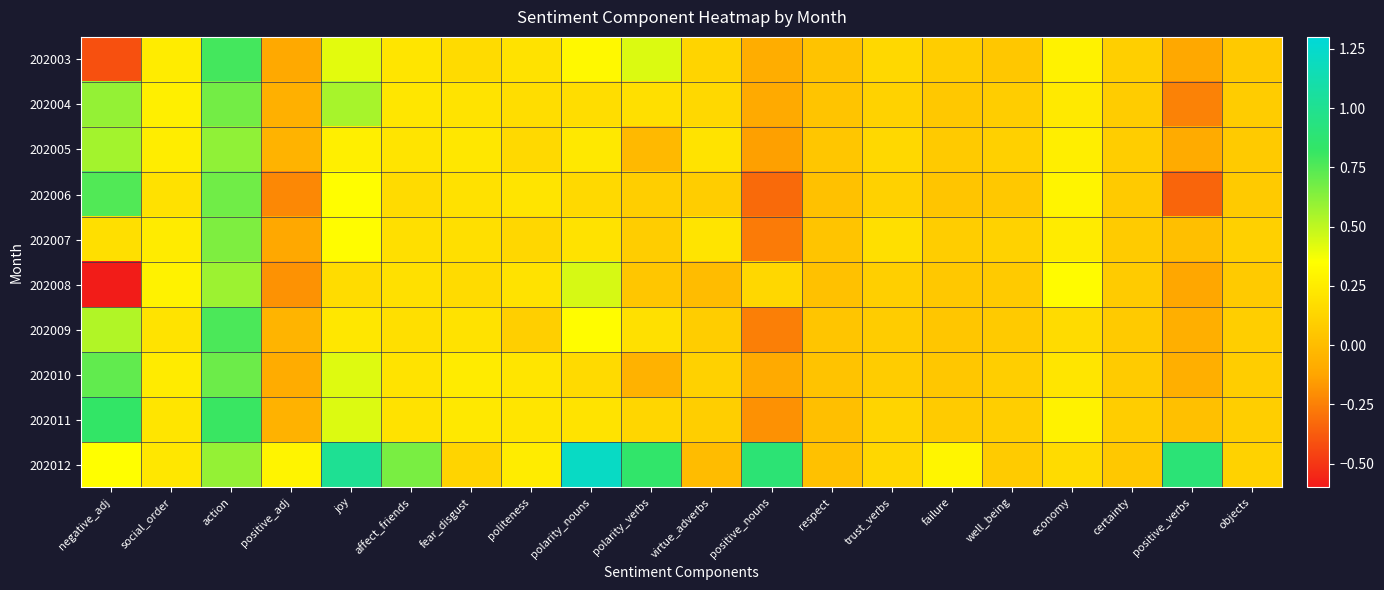

Reading left to right, extract all data points from this chart.

202003: negative_adj=-0.4	social_order=0.3	action=0.8	positive_adj=-0.1	joy=0.4	affect_friends=0.2	fear_disgust=0.2	politeness=0.2	polarity_nouns=0.3	polarity_verbs=0.4	virtue_adverbs=0.1	positive_nouns=-0.1	respect=0.0	trust_verbs=0.1	failure=0.1	well_being=0.1	economy=0.3	certainty=0.1	positive_verbs=-0.1	objects=0.1
202004: negative_adj=0.6	social_order=0.3	action=0.7	positive_adj=-0.1	joy=0.6	affect_friends=0.2	fear_disgust=0.2	politeness=0.2	polarity_nouns=0.2	polarity_verbs=0.2	virtue_adverbs=0.1	positive_nouns=-0.1	respect=0.0	trust_verbs=0.1	failure=0.1	well_being=0.1	economy=0.2	certainty=0.1	positive_verbs=-0.2	objects=0.1
202005: negative_adj=0.6	social_order=0.3	action=0.6	positive_adj=-0.1	joy=0.3	affect_friends=0.2	fear_disgust=0.2	politeness=0.2	polarity_nouns=0.2	polarity_verbs=-0.0	virtue_adverbs=0.2	positive_nouns=-0.1	respect=0.0	trust_verbs=0.1	failure=0.1	well_being=0.1	economy=0.3	certainty=0.1	positive_verbs=-0.1	objects=0.1
202006: negative_adj=0.8	social_order=0.2	action=0.7	positive_adj=-0.2	joy=0.3	affect_friends=0.2	fear_disgust=0.2	politeness=0.2	polarity_nouns=0.2	polarity_verbs=0.1	virtue_adverbs=0.1	positive_nouns=-0.3	respect=0.0	trust_verbs=0.1	failure=0.0	well_being=0.1	economy=0.3	certainty=0.1	positive_verbs=-0.3	objects=0.1
202007: negative_adj=0.2	social_order=0.2	action=0.7	positive_adj=-0.1	joy=0.3	affect_friends=0.2	fear_disgust=0.2	politeness=0.1	polarity_nouns=0.2	polarity_verbs=0.1	virtue_adverbs=0.2	positive_nouns=-0.3	respect=0.0	trust_verbs=0.2	failure=0.1	well_being=0.1	economy=0.2	certainty=0.1	positive_verbs=0.0	objects=0.1
202008: negative_adj=-0.6	social_order=0.3	action=0.6	positive_adj=-0.2	joy=0.2	affect_friends=0.2	fear_disgust=0.2	politeness=0.2	polarity_nouns=0.4	polarity_verbs=0.0	virtue_adverbs=0.0	positive_nouns=0.1	respect=0.0	trust_verbs=0.1	failure=0.1	well_being=0.1	economy=0.3	certainty=0.1	positive_verbs=-0.1	objects=0.1
202009: negative_adj=0.5	social_order=0.2	action=0.8	positive_adj=-0.0	joy=0.2	affect_friends=0.2	fear_disgust=0.2	politeness=0.1	polarity_nouns=0.3	polarity_verbs=0.2	virtue_adverbs=0.1	positive_nouns=-0.3	respect=0.0	trust_verbs=0.1	failure=0.0	well_being=0.1	economy=0.2	certainty=0.1	positive_verbs=-0.1	objects=0.1
202010: negative_adj=0.7	social_order=0.2	action=0.7	positive_adj=-0.1	joy=0.4	affect_friends=0.2	fear_disgust=0.2	politeness=0.2	polarity_nouns=0.2	polarity_verbs=-0.1	virtue_adverbs=0.1	positive_nouns=-0.1	respect=0.0	trust_verbs=0.1	failure=0.1	well_being=0.1	economy=0.2	certainty=0.1	positive_verbs=-0.1	objects=0.1
202011: negative_adj=0.8	social_order=0.2	action=0.8	positive_adj=-0.1	joy=0.4	affect_friends=0.2	fear_disgust=0.2	politeness=0.2	polarity_nouns=0.2	polarity_verbs=0.1	virtue_adverbs=0.1	positive_nouns=-0.2	respect=0.0	trust_verbs=0.1	failure=0.1	well_being=0.1	economy=0.3	certainty=0.1	positive_verbs=0.0	objects=0.1
202012: negative_adj=0.3	social_order=0.2	action=0.6	positive_adj=0.3	joy=1.0	affect_friends=0.7	fear_disgust=0.1	politeness=0.3	polarity_nouns=1.2	polarity_verbs=0.8	virtue_adverbs=0.0	positive_nouns=0.9	respect=0.0	trust_verbs=0.1	failure=0.3	well_being=0.1	economy=0.2	certainty=0.1	positive_verbs=0.9	objects=0.1